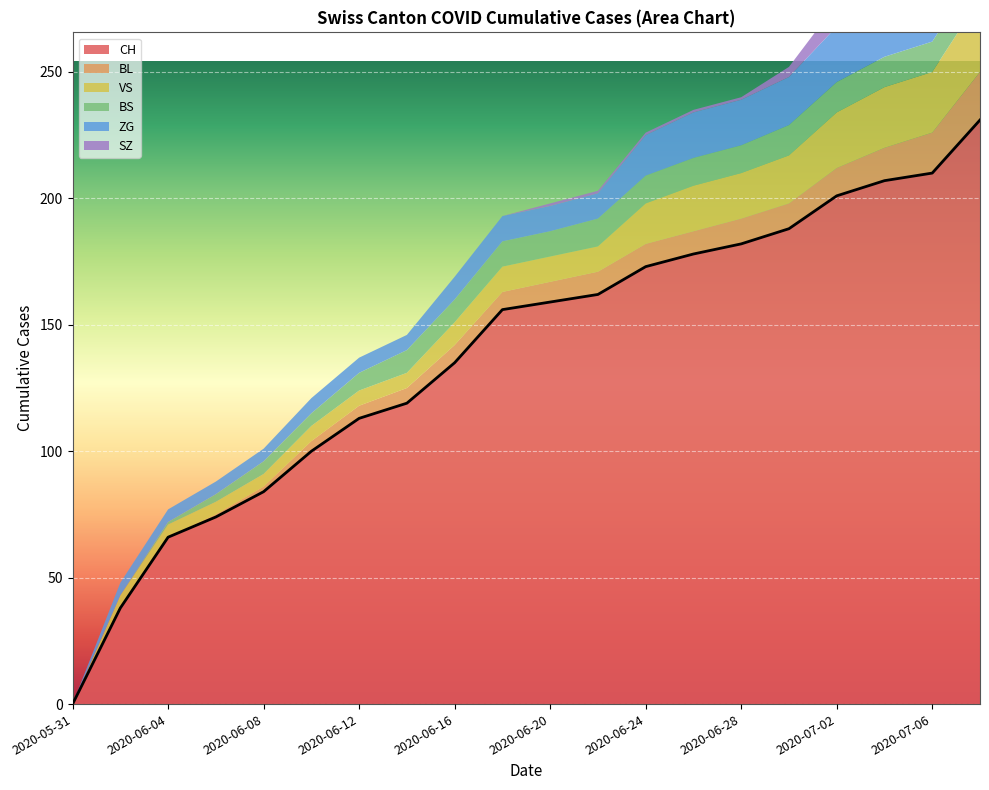

What position from the right is 2020-06-04?

18